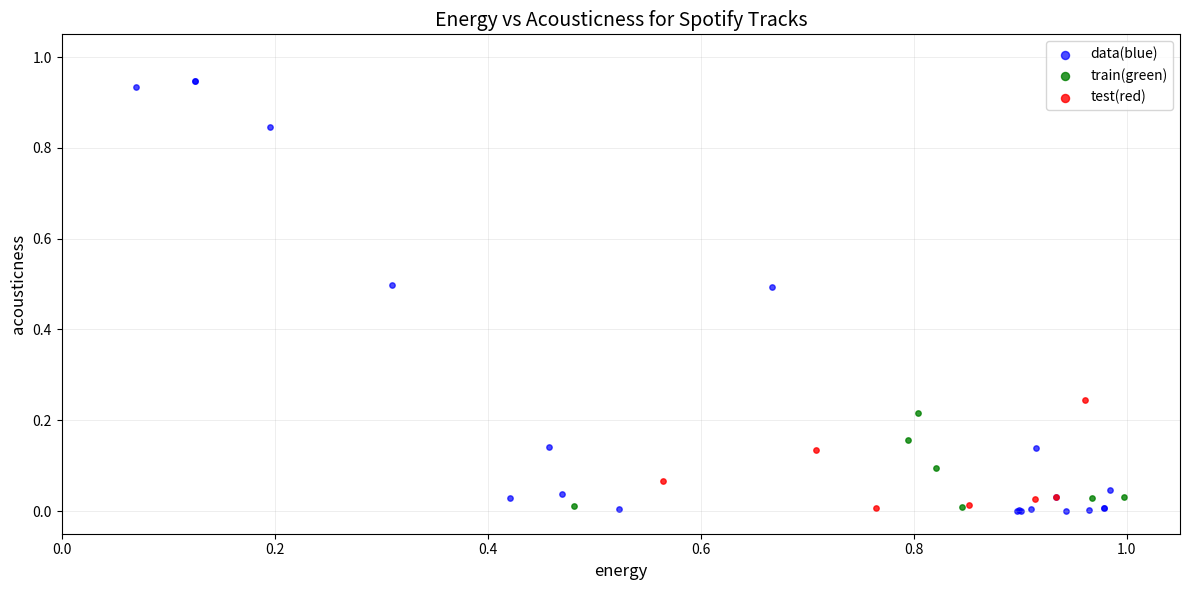

Which series contains the highest Y value?

data(blue)